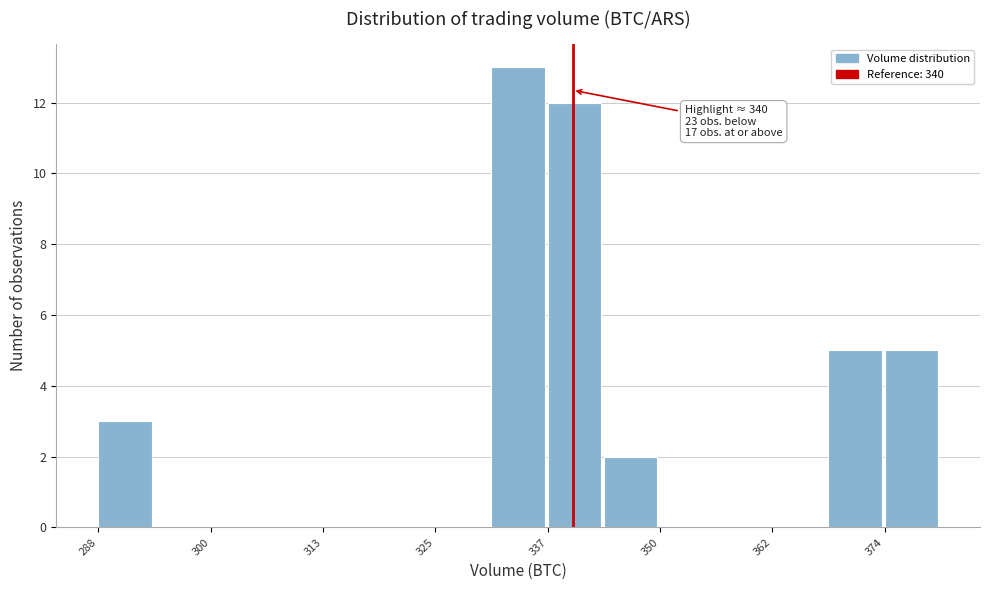

Around what value on the x-axis is the tallest bar? Give the approximate position of its centre, as read against the axis.

334